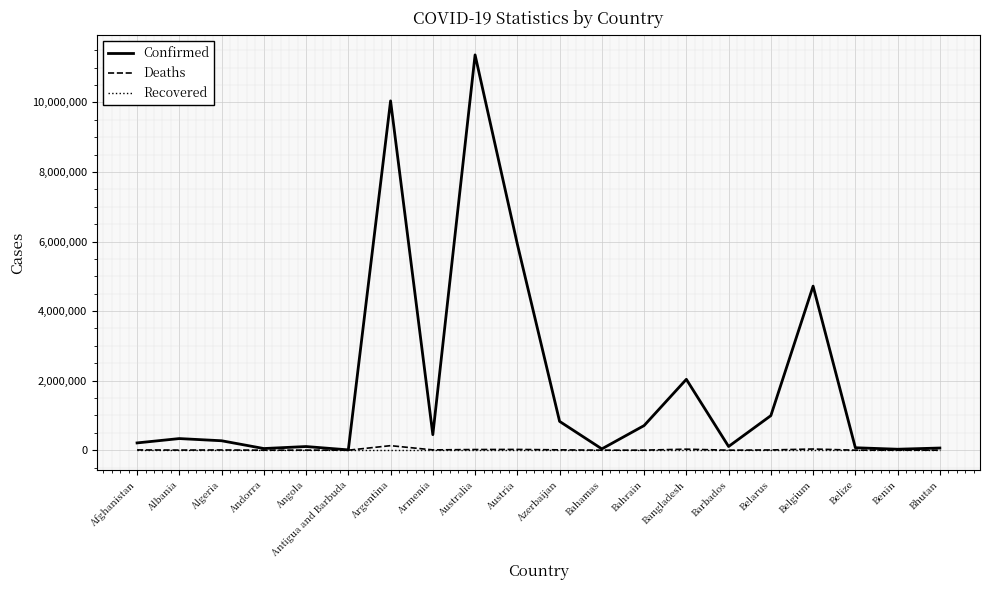

What is the maximum value shown in the chart?

11366361